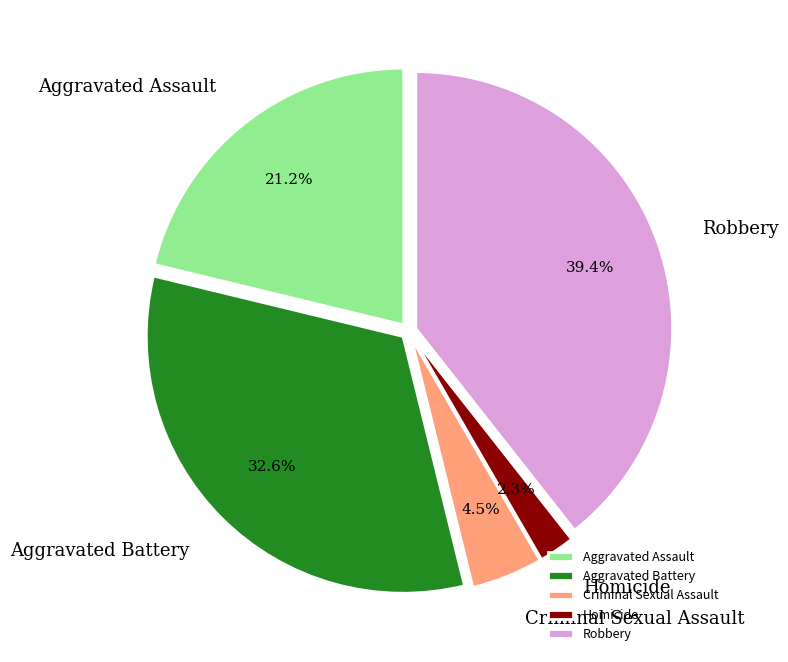

Does Robbery represent more than half of the total?

No